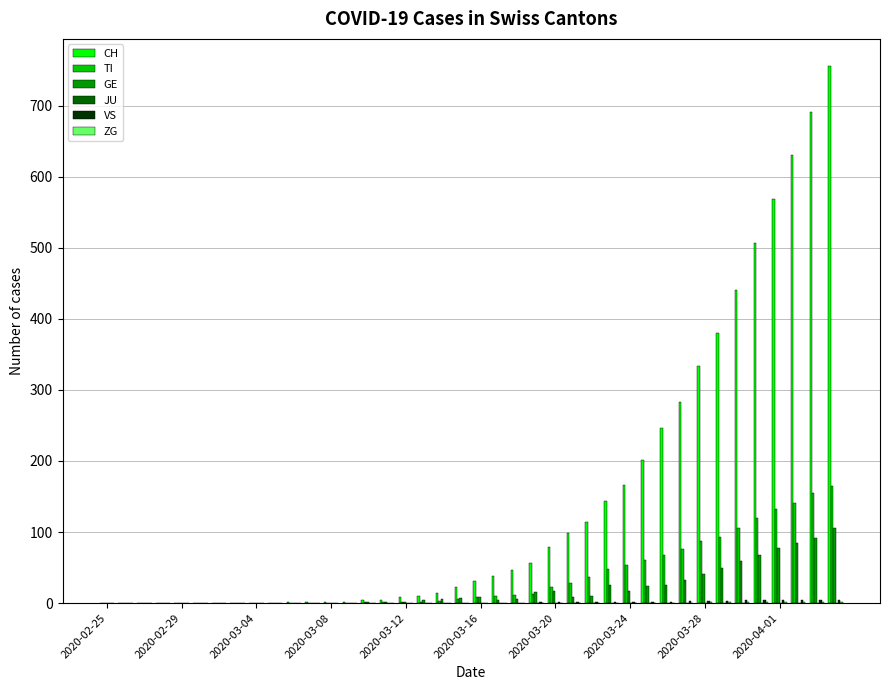

Which series has the largest total across all categories?

CH